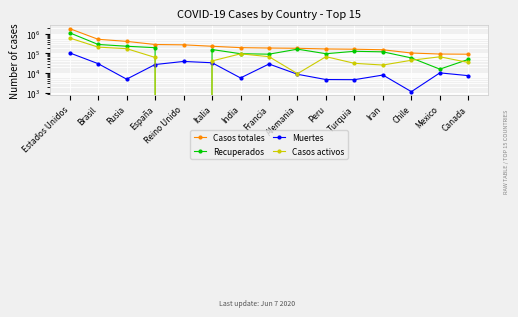

What is the label of the 12th point from the left?

Iran